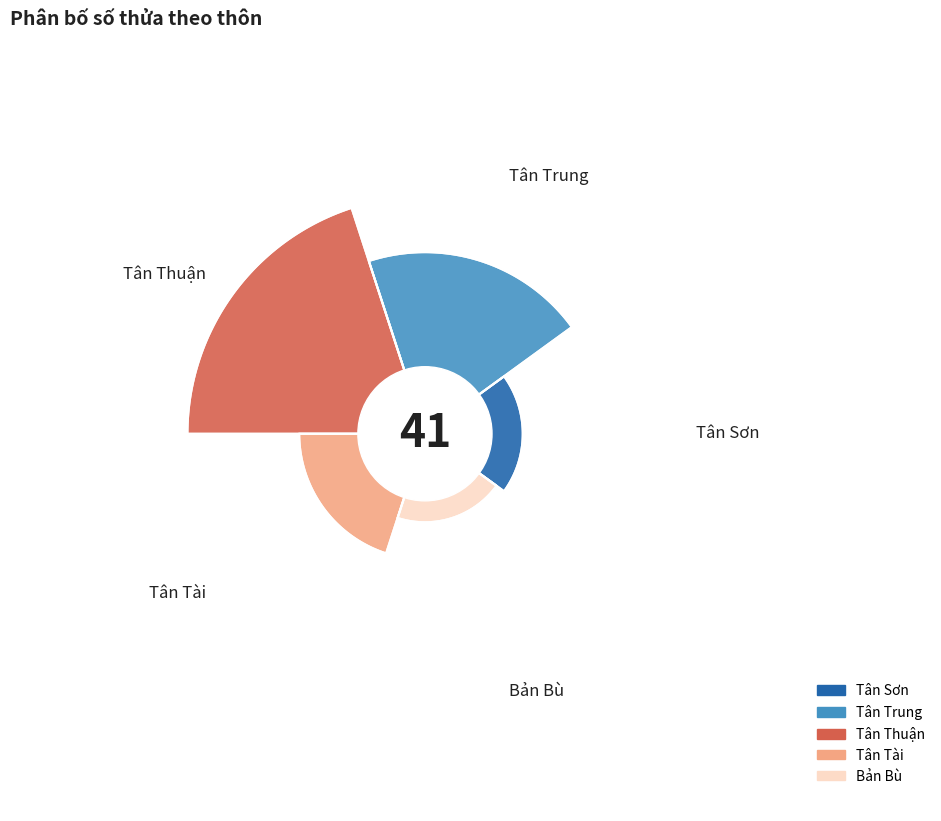

What percentage is NOT represented by Tân Sơn?

92.7%